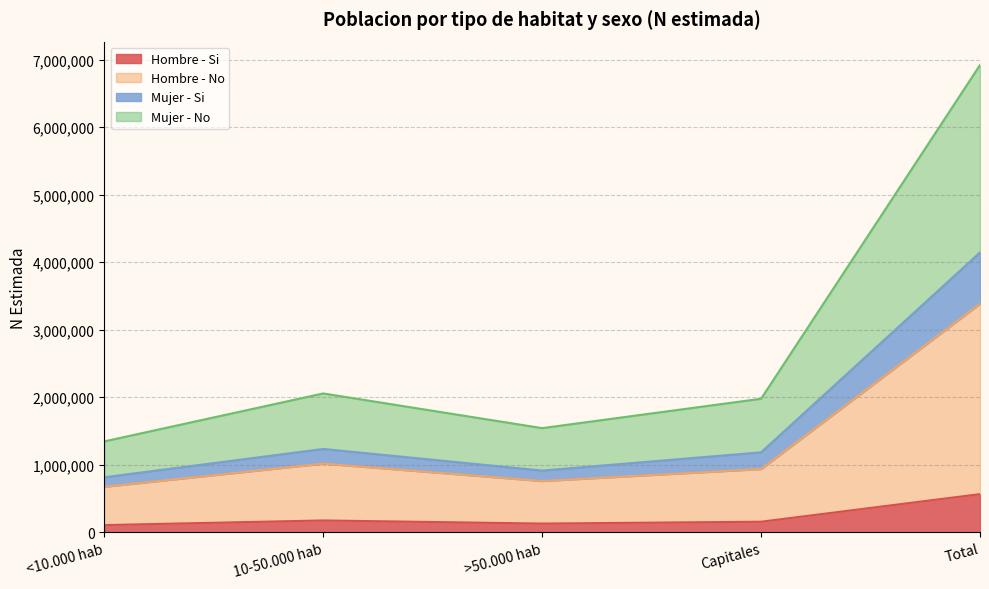

What is the label of the 2nd point from the left?

10-50.000 hab